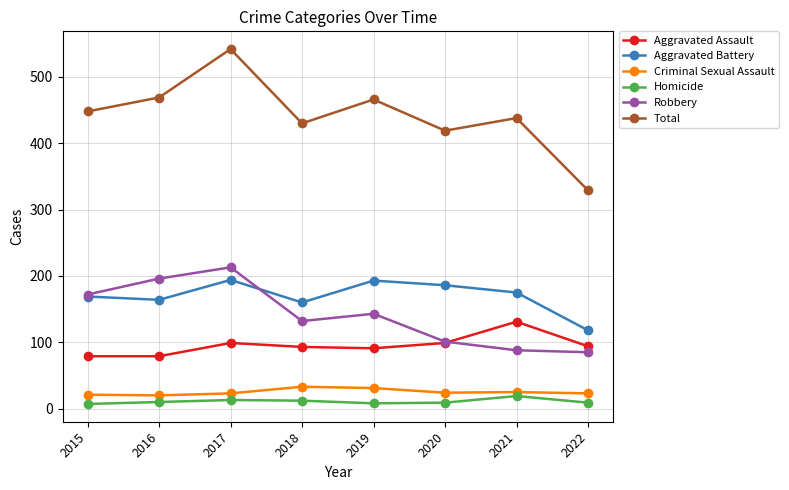

The Criminal Sexual Assault series shows 31 at 2019. True or false?

True